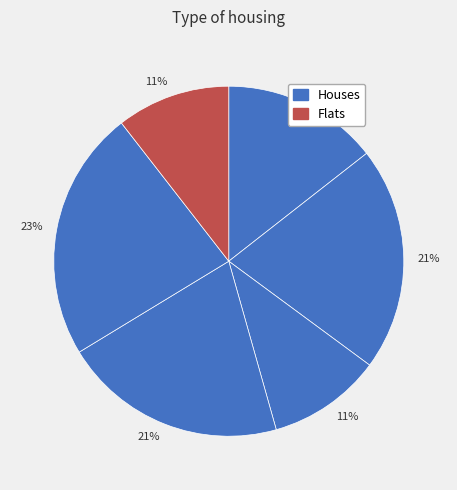

Is there a majority slice in this chart?

No